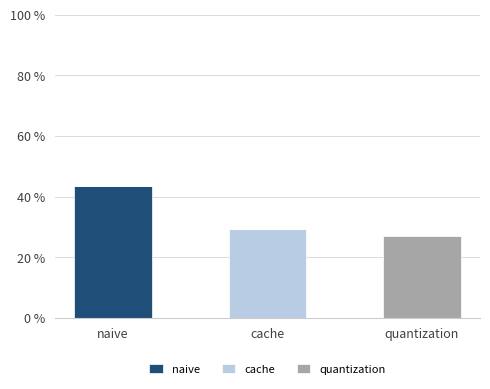

At which category is the sum across all series the highest?

naive